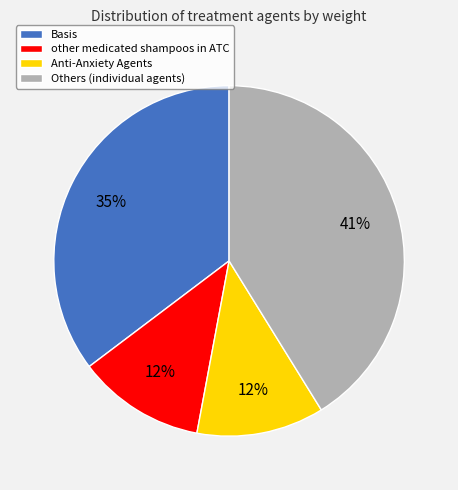

To the nearest percent, what is the difference between the largest and smallest slice percentages?

29%